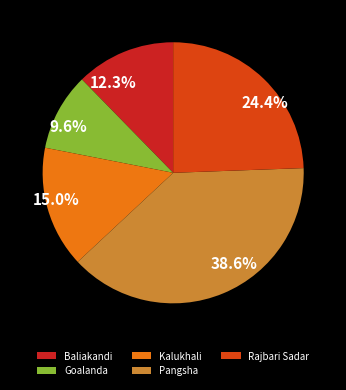

Which has a higher value, 15.0% or 38.6%?

38.6%